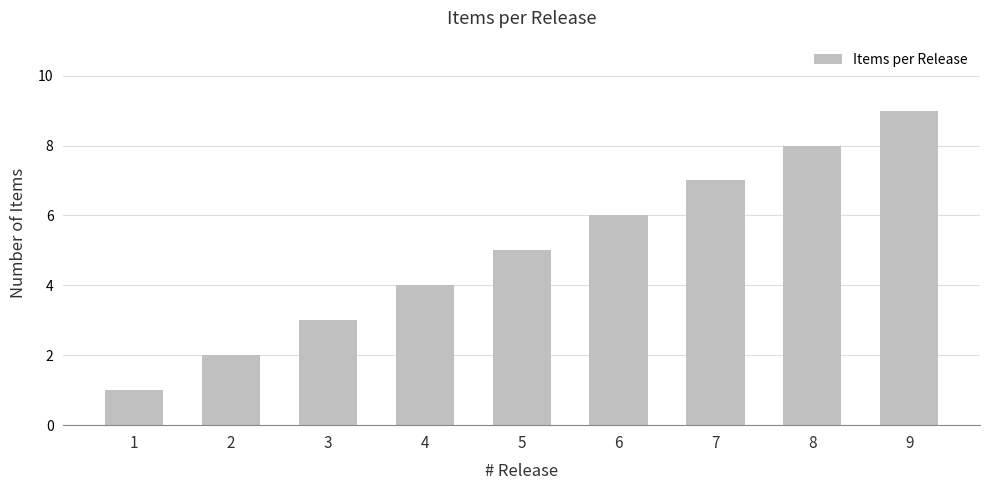

Between 3 and 9, which is larger?

9